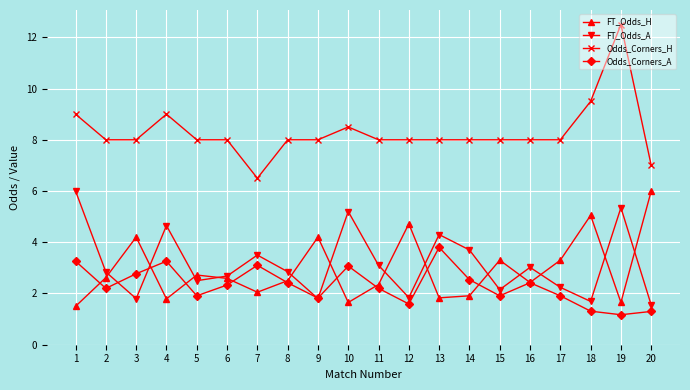

True or false: FT_Odds_A has more than 1 points higher than both neighbors.

True